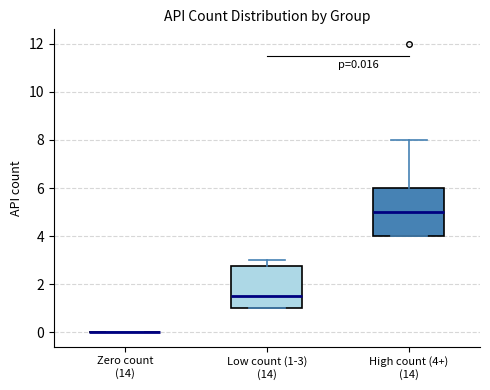

Which box is the tallest, from its lower edge to its upper edge?

High count (4+) (14)